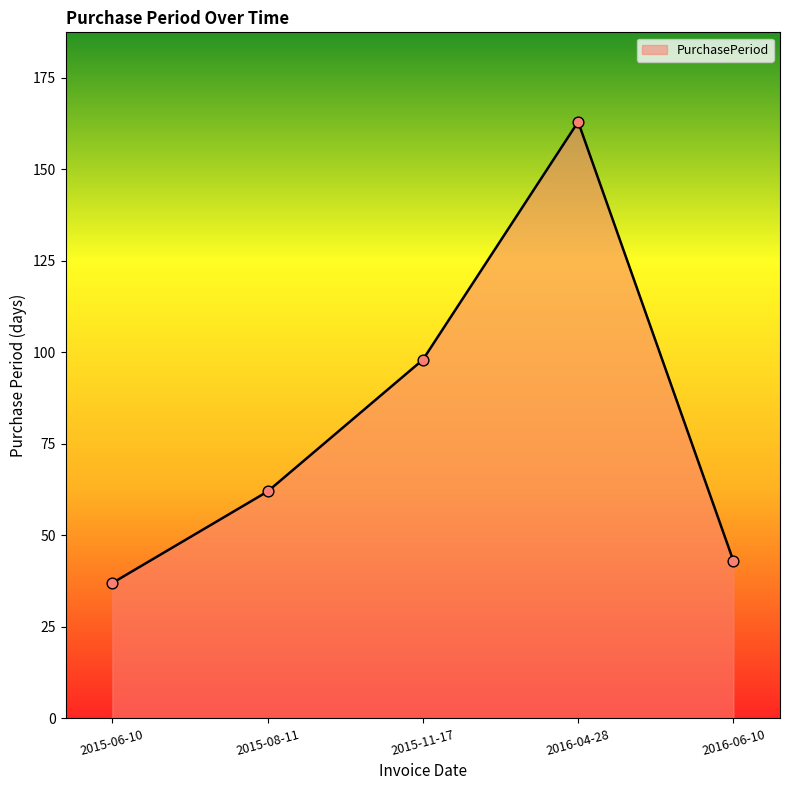

What is the change in value from 2015-08-11 to 2016-06-10?

-19